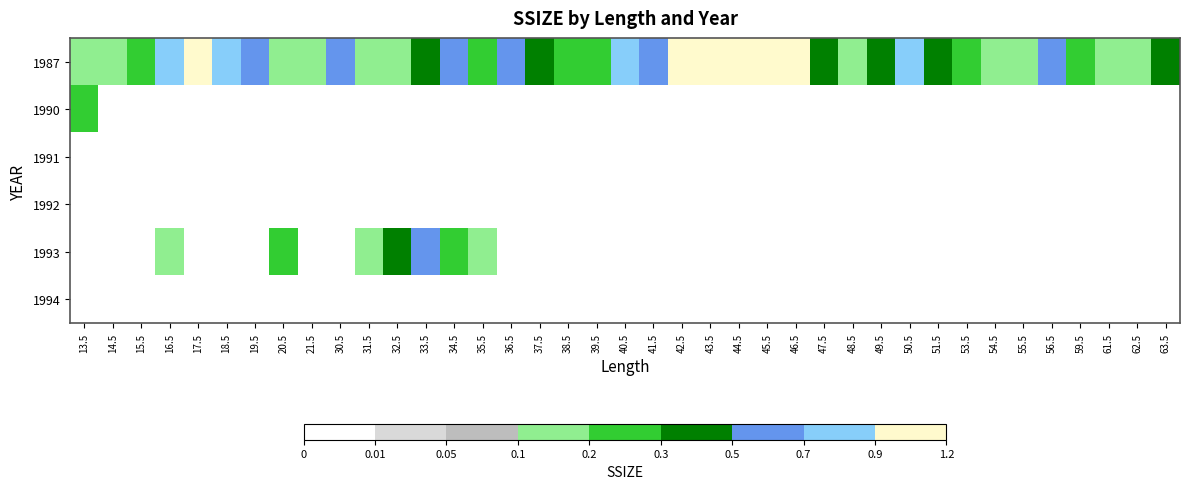

Reading left to right, list all the values displayed in this chart.

1987: 13.5=0.1	14.5=0.1	15.5=0.3	16.5=0.7	17.5=1.0	18.5=0.8	19.5=0.6	20.5=0.1	21.5=0.1	30.5=0.6	31.5=0.1	32.5=0.1	33.5=0.4	34.5=0.6	35.5=0.3	36.5=0.6	37.5=0.4	38.5=0.3	39.5=0.3	40.5=0.8	41.5=0.6	42.5=1.5	43.5=1.1	44.5=1.1	45.5=1.3	46.5=1.1	47.5=0.4	48.5=0.1	49.5=0.4	50.5=0.7	51.5=0.4	53.5=0.3	54.5=0.1	55.5=0.1	56.5=0.6	59.5=0.3	61.5=0.1	62.5=0.1	63.5=0.4
1990: 13.5=0.3	14.5=0.0	15.5=0.0	16.5=0.0	17.5=0.0	18.5=0.0	19.5=0.0	20.5=0.0	21.5=0.0	30.5=0.0	31.5=0.0	32.5=0.0	33.5=0.0	34.5=0.0	35.5=0.0	36.5=0.0	37.5=0.0	38.5=0.0	39.5=0.0	40.5=0.0	41.5=0.0	42.5=0.0	43.5=0.0	44.5=0.0	45.5=0.0	46.5=0.0	47.5=0.0	48.5=0.0	49.5=0.0	50.5=0.0	51.5=0.0	53.5=0.0	54.5=0.0	55.5=0.0	56.5=0.0	59.5=0.0	61.5=0.0	62.5=0.0	63.5=0.0
1991: 13.5=0.0	14.5=0.0	15.5=0.0	16.5=0.0	17.5=0.0	18.5=0.0	19.5=0.0	20.5=0.0	21.5=0.0	30.5=0.0	31.5=0.0	32.5=0.0	33.5=0.0	34.5=0.0	35.5=0.0	36.5=0.0	37.5=0.0	38.5=0.0	39.5=0.0	40.5=0.0	41.5=0.0	42.5=0.0	43.5=0.0	44.5=0.0	45.5=0.0	46.5=0.0	47.5=0.0	48.5=0.0	49.5=0.0	50.5=0.0	51.5=0.0	53.5=0.0	54.5=0.0	55.5=0.0	56.5=0.0	59.5=0.0	61.5=0.0	62.5=0.0	63.5=0.0
1992: 13.5=0.0	14.5=0.0	15.5=0.0	16.5=0.0	17.5=0.0	18.5=0.0	19.5=0.0	20.5=0.0	21.5=0.0	30.5=0.0	31.5=0.0	32.5=0.0	33.5=0.0	34.5=0.0	35.5=0.0	36.5=0.0	37.5=0.0	38.5=0.0	39.5=0.0	40.5=0.0	41.5=0.0	42.5=0.0	43.5=0.0	44.5=0.0	45.5=0.0	46.5=0.0	47.5=0.0	48.5=0.0	49.5=0.0	50.5=0.0	51.5=0.0	53.5=0.0	54.5=0.0	55.5=0.0	56.5=0.0	59.5=0.0	61.5=0.0	62.5=0.0	63.5=0.0
1993: 13.5=0.0	14.5=0.0	15.5=0.0	16.5=0.1	17.5=0.0	18.5=0.0	19.5=0.0	20.5=0.3	21.5=0.0	30.5=0.0	31.5=0.1	32.5=0.4	33.5=0.6	34.5=0.3	35.5=0.1	36.5=0.0	37.5=0.0	38.5=0.0	39.5=0.0	40.5=0.0	41.5=0.0	42.5=0.0	43.5=0.0	44.5=0.0	45.5=0.0	46.5=0.0	47.5=0.0	48.5=0.0	49.5=0.0	50.5=0.0	51.5=0.0	53.5=0.0	54.5=0.0	55.5=0.0	56.5=0.0	59.5=0.0	61.5=0.0	62.5=0.0	63.5=0.0
1994: 13.5=0.0	14.5=0.0	15.5=0.0	16.5=0.0	17.5=0.0	18.5=0.0	19.5=0.0	20.5=0.0	21.5=0.0	30.5=0.0	31.5=0.0	32.5=0.0	33.5=0.0	34.5=0.0	35.5=0.0	36.5=0.0	37.5=0.0	38.5=0.0	39.5=0.0	40.5=0.0	41.5=0.0	42.5=0.0	43.5=0.0	44.5=0.0	45.5=0.0	46.5=0.0	47.5=0.0	48.5=0.0	49.5=0.0	50.5=0.0	51.5=0.0	53.5=0.0	54.5=0.0	55.5=0.0	56.5=0.0	59.5=0.0	61.5=0.0	62.5=0.0	63.5=0.0